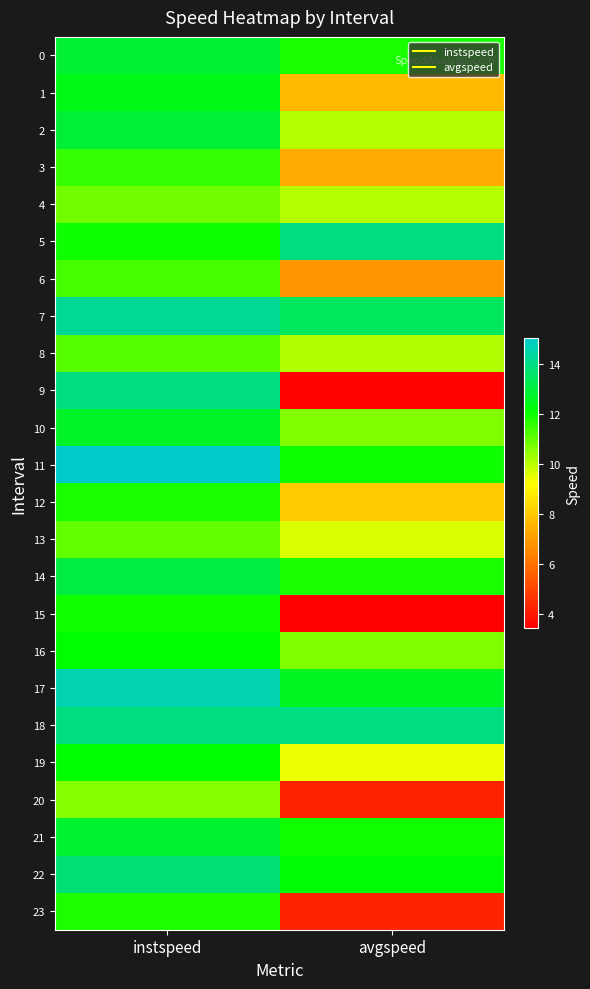

Reading right to left, extract all data points from this chart.

0: avgspeed=11.8	instspeed=12.8
1: avgspeed=7.6	instspeed=12.4
2: avgspeed=10.1	instspeed=12.9
3: avgspeed=7.3	instspeed=11.5
4: avgspeed=10.1	instspeed=10.8
5: avgspeed=13.9	instspeed=12.0
6: avgspeed=6.9	instspeed=11.3
7: avgspeed=13.4	instspeed=14.2
8: avgspeed=10.1	instspeed=11.1
9: avgspeed=3.5	instspeed=13.9
10: avgspeed=10.7	instspeed=12.7
11: avgspeed=12.0	instspeed=15.0
12: avgspeed=8.0	instspeed=11.8
13: avgspeed=9.6	instspeed=11.0
14: avgspeed=11.8	instspeed=13.1
15: avgspeed=3.4	instspeed=11.9
16: avgspeed=10.7	instspeed=12.1
17: avgspeed=12.6	instspeed=14.7
18: avgspeed=13.9	instspeed=13.9
19: avgspeed=9.4	instspeed=12.1
20: avgspeed=4.2	instspeed=10.6
21: avgspeed=11.9	instspeed=12.8
22: avgspeed=12.2	instspeed=13.8
23: avgspeed=4.3	instspeed=11.8